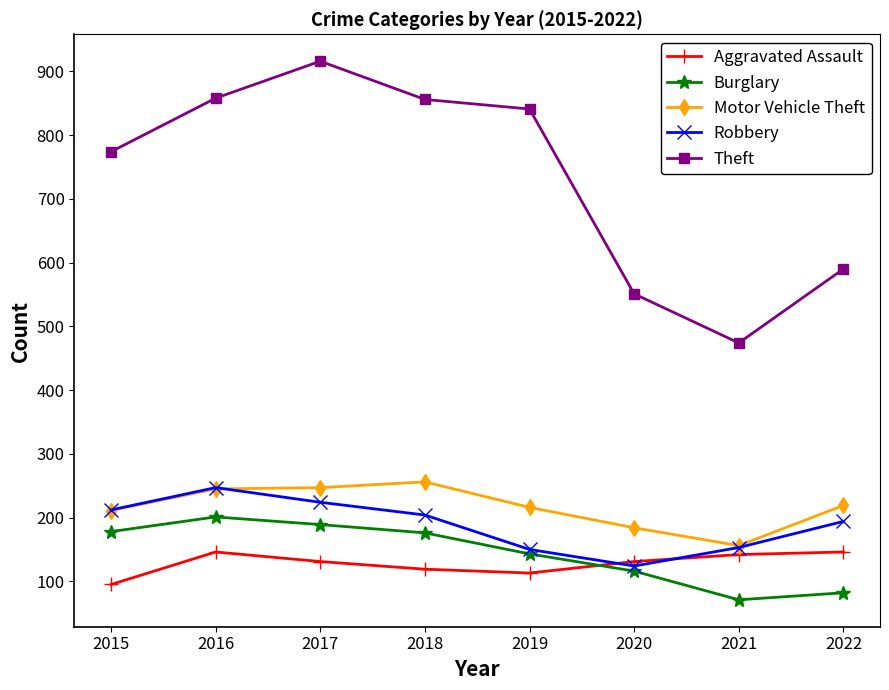

True or false: Theft and Burglary intersect in this chart.

False